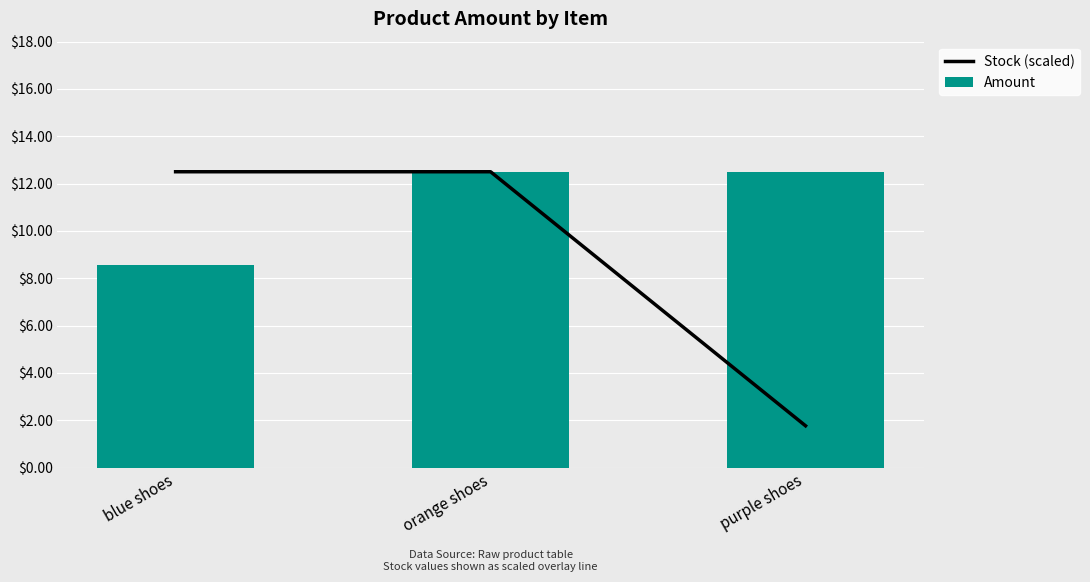

List the labels in order of Stock (scaled) value, largest first.

blue shoes, orange shoes, purple shoes